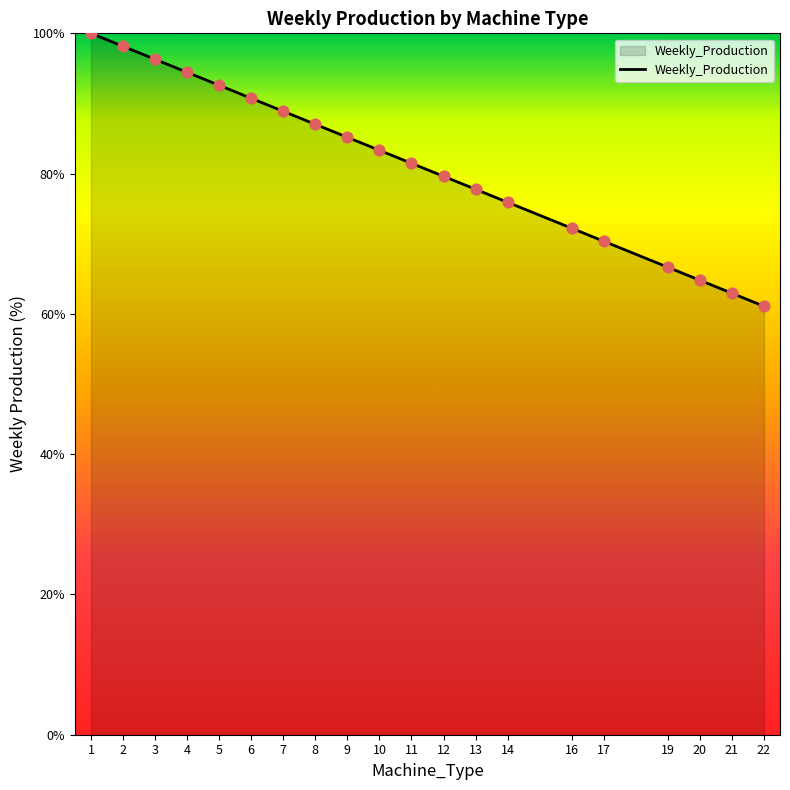

Approximately how many times larger is the value at 7 compared to 1?

0.9